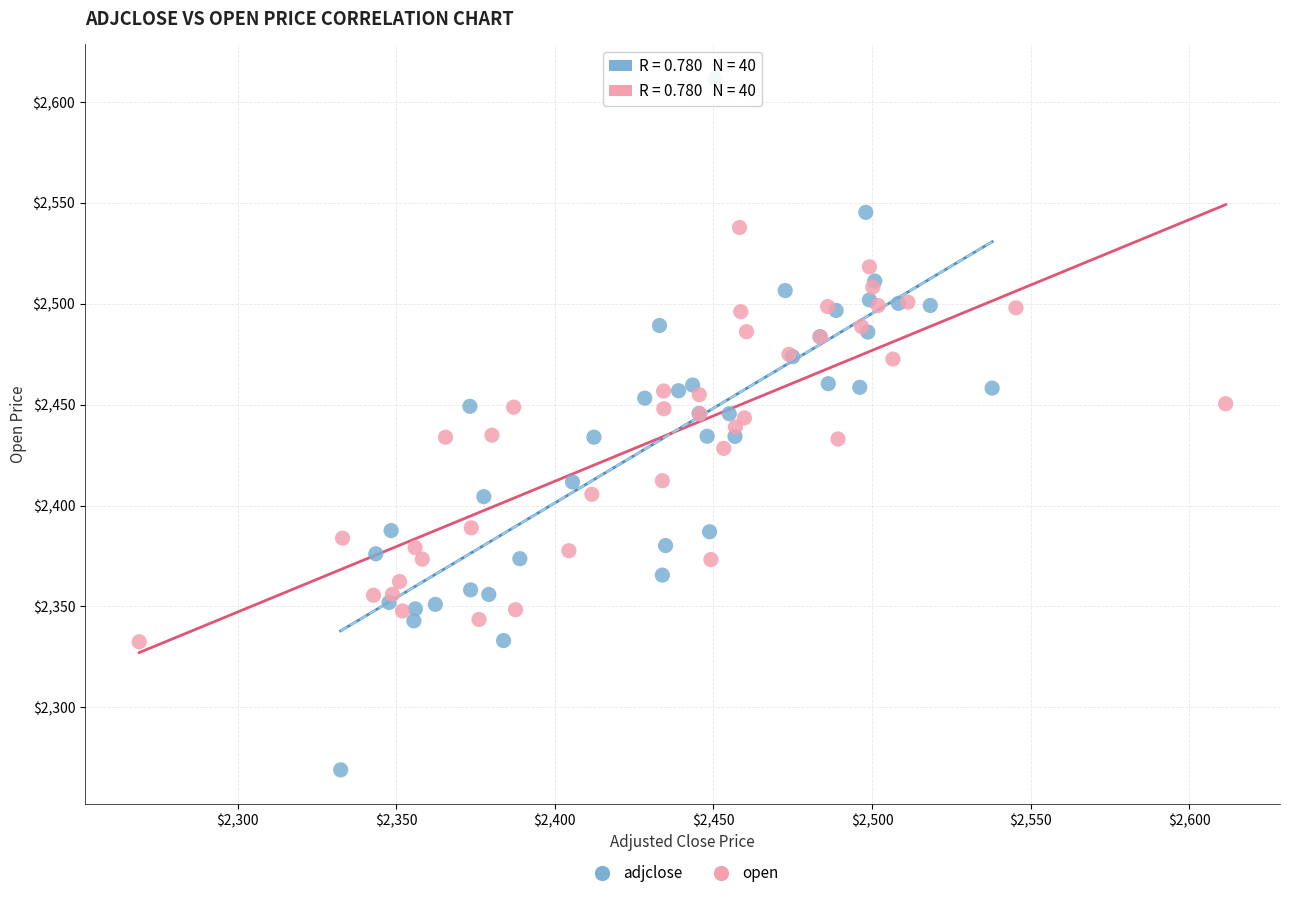

What are all the series names shown in the legend?

adjclose, open